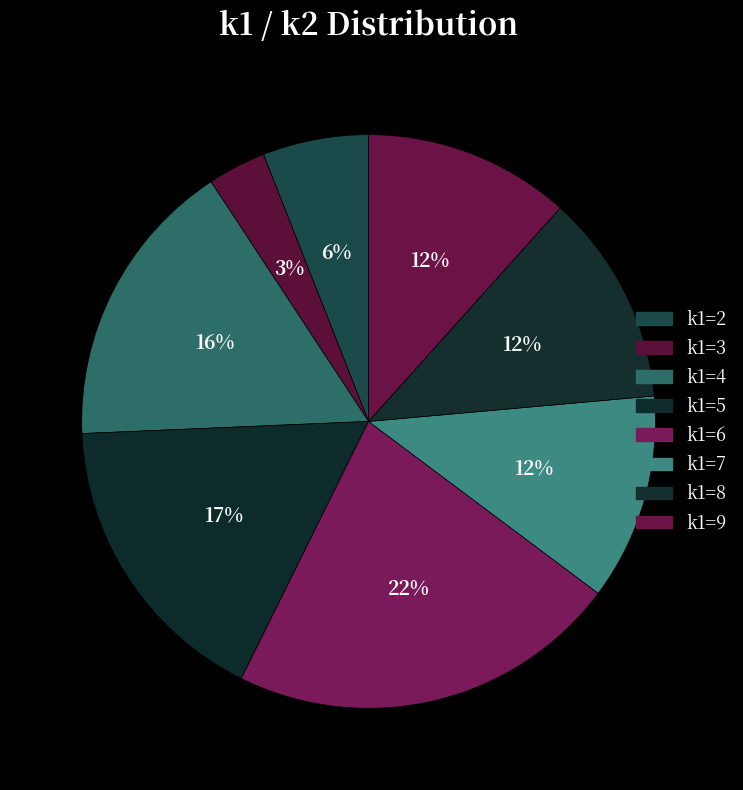

Count the number of slices in the pie.

8